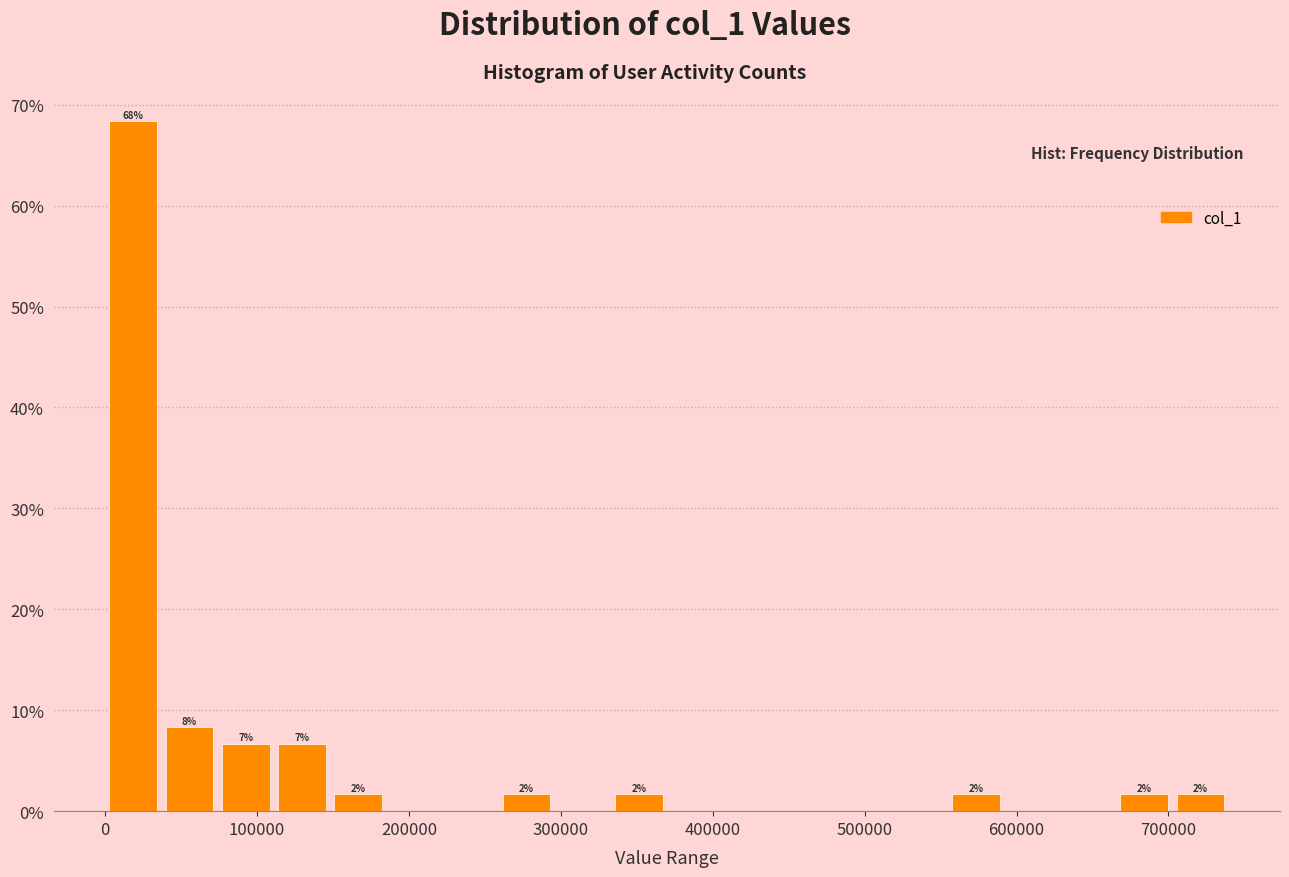

Around what value on the x-axis is the tallest bar? Give the approximate position of its centre, as read against the axis.

20000